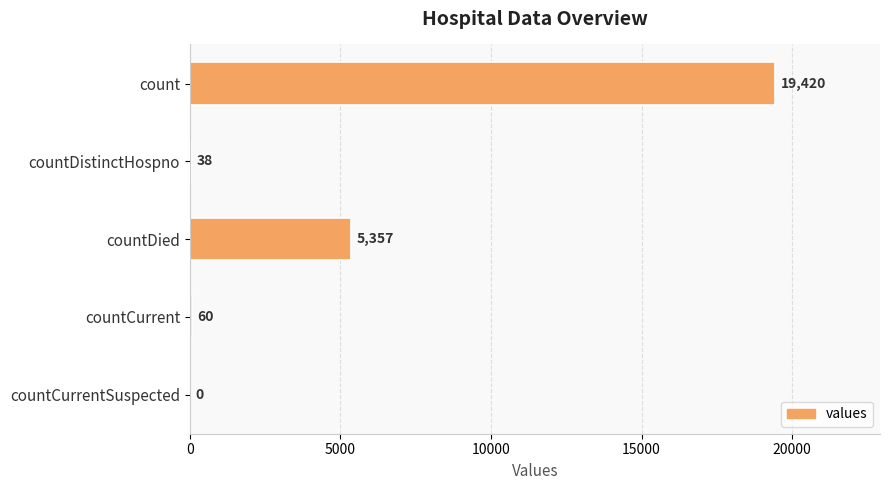

How many data points does each series have?

5